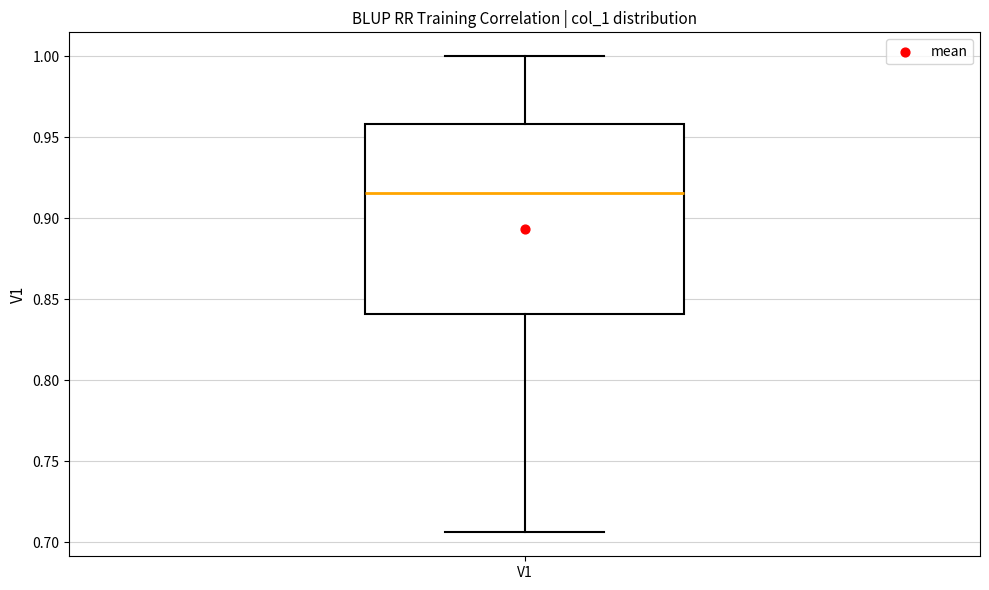

Transcribe this box plot: give where the median line is, the range the box spans, and where the two whiskers end, as read against the y-axis. The values are not printed on the chart, so give them approximately, as read against the axis.

median 0.915, box 0.840 to 0.960, whiskers 0.705 to 1.000